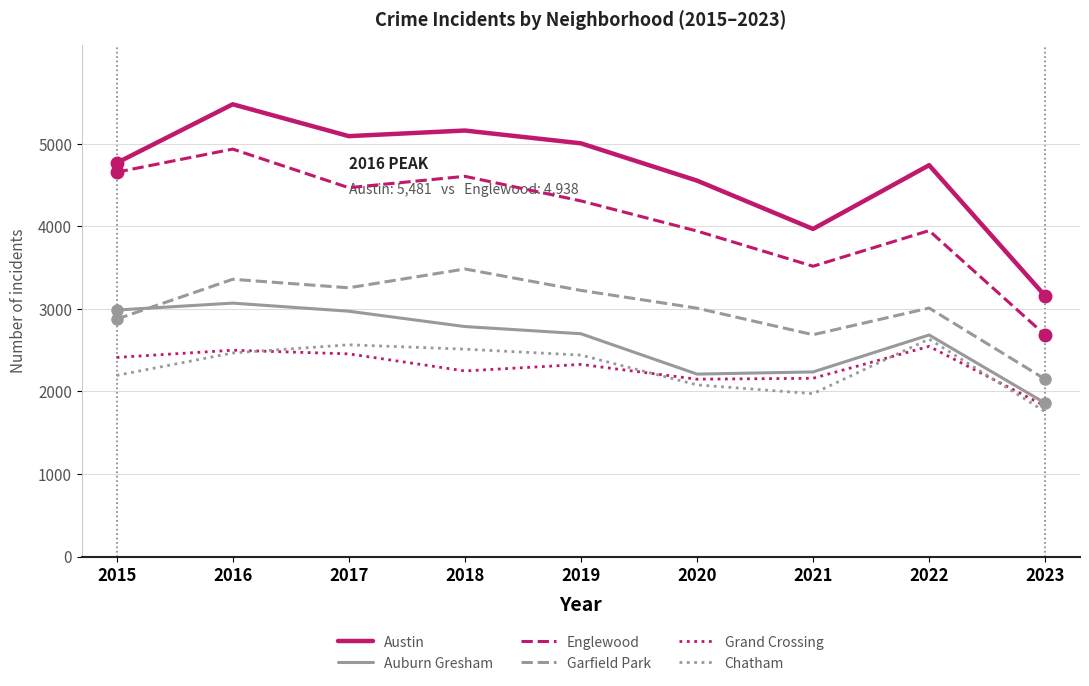

What is the spread (max minus min) of values at 2019?

2680